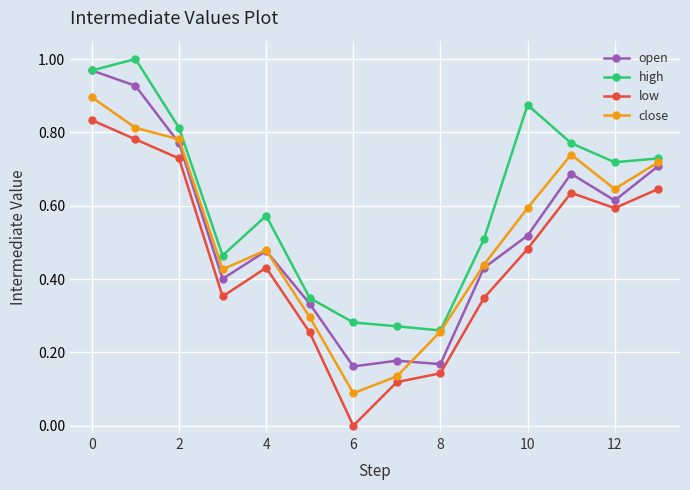

True or false: open has more than 0 points higher than both neighbors.

True